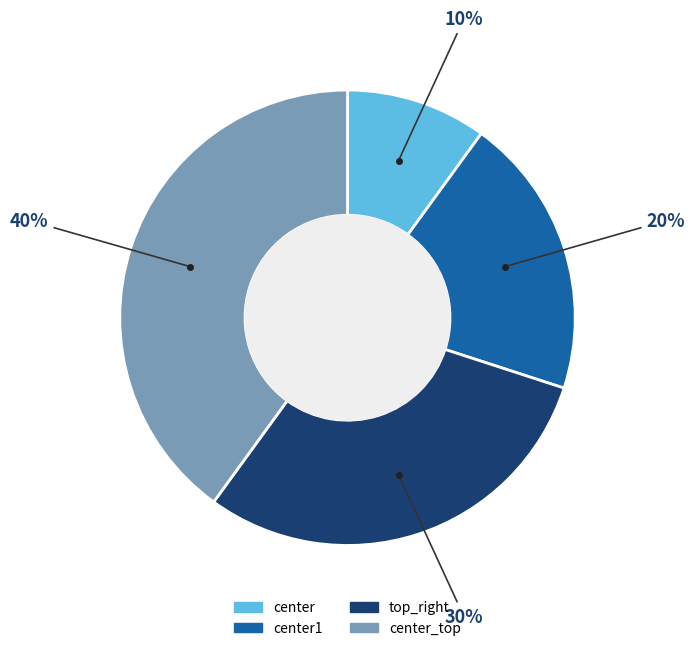

To the nearest percent, what is the average slice percentage?

25%